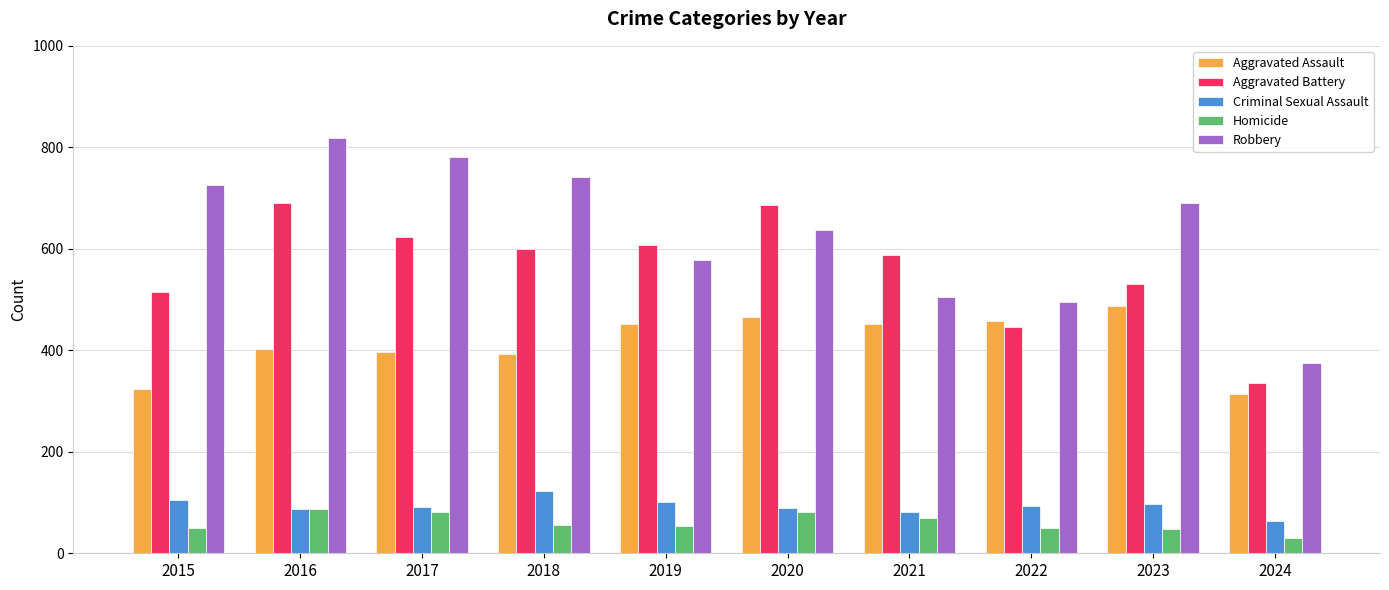

Is it true that Homicide equals 49 at 2022?

True